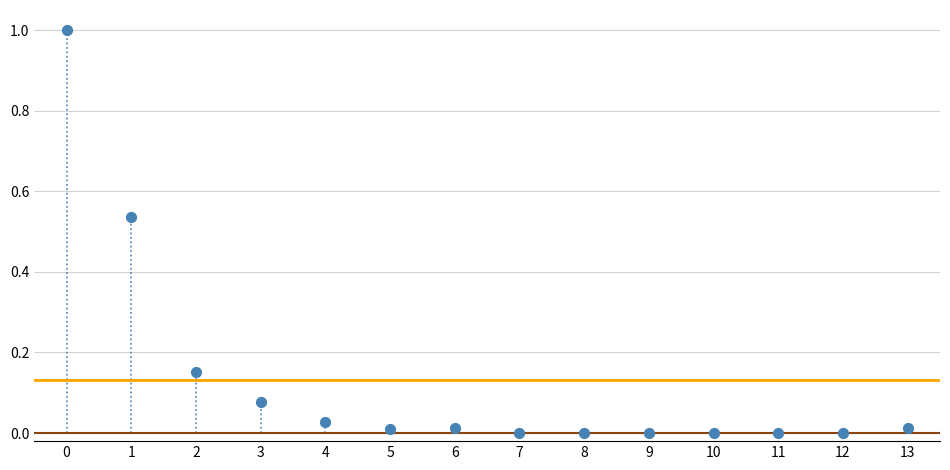

What is the range of Y values (max minus min)?

1.0